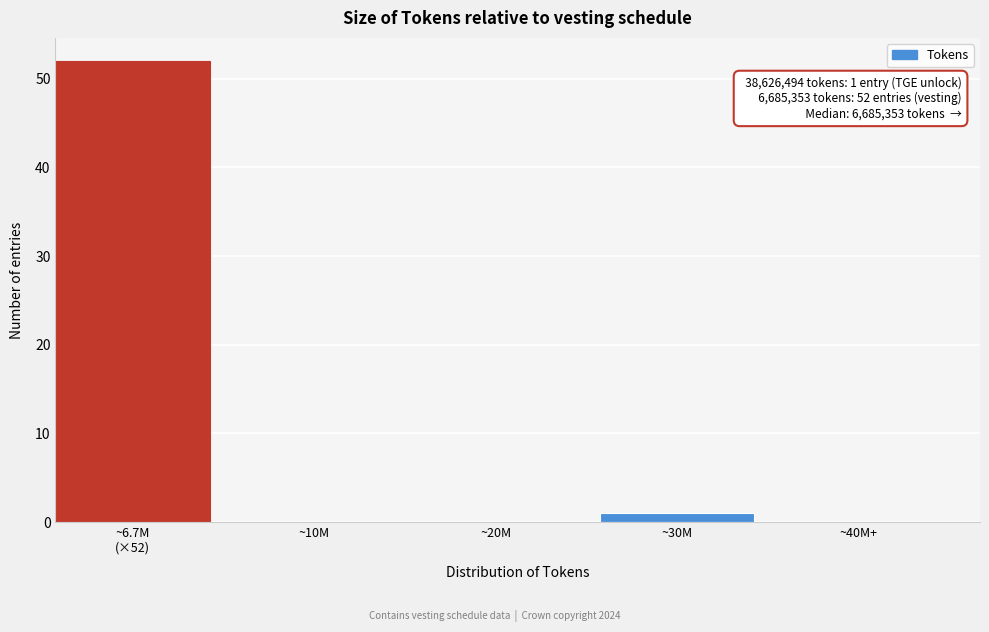

What is the sum of all values?

53